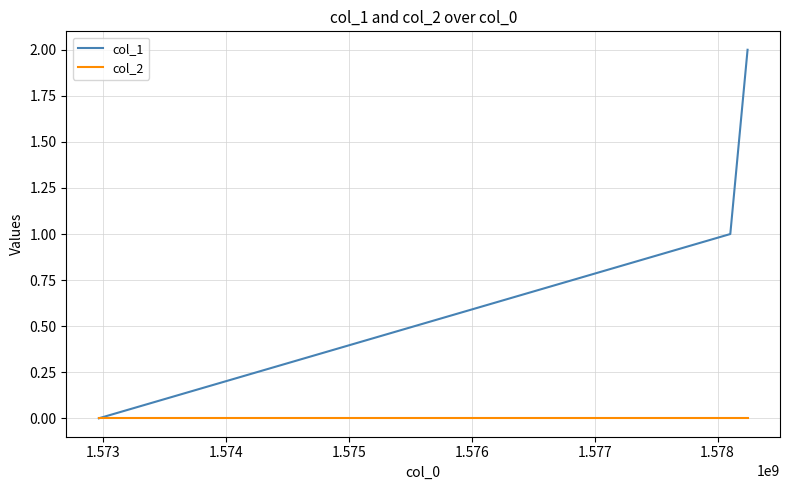

Which series has the largest range (max minus min)?

col_1